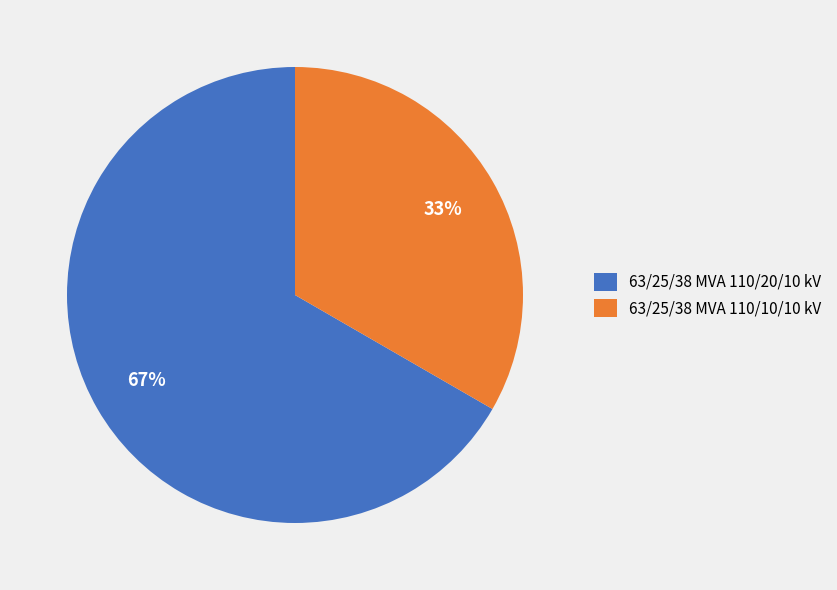

What percentage is the 63/25/38 MVA 110/10/10 kV slice, to the nearest percent?

33%